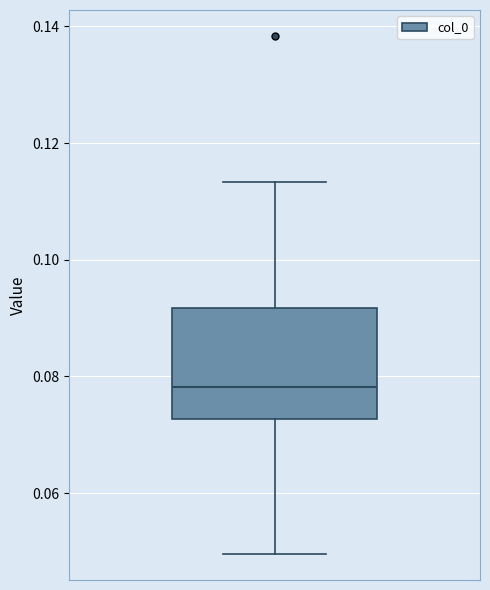

Transcribe this box plot: give where the median line is, the range the box spans, and where the two whiskers end, as read against the y-axis. The values are not printed on the chart, so give them approximately, as read against the axis.

median 0.078, box 0.072 to 0.092, whiskers 0.050 to 0.114